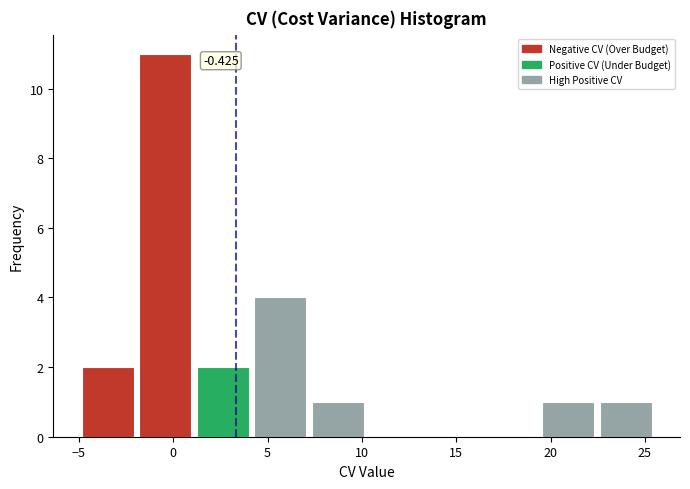

Over which range of the x-axis is the bar tallest?

-1.95 to 1.10